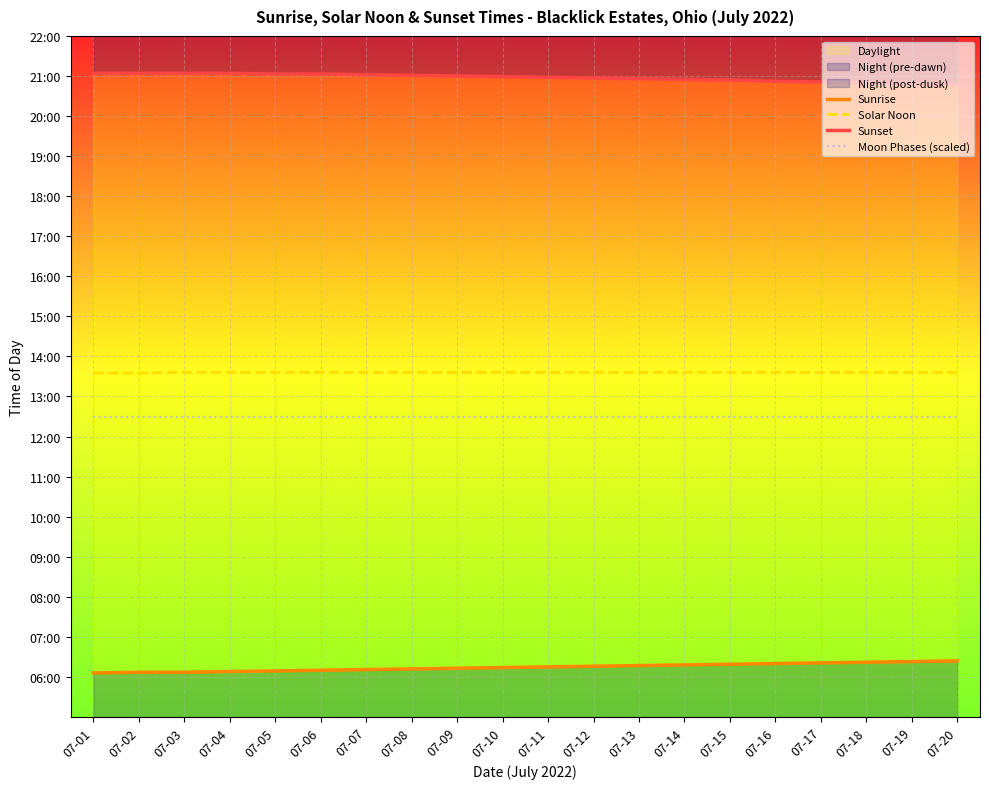

True or false: Sunrise and Moon Phases (scaled) intersect in this chart.

False